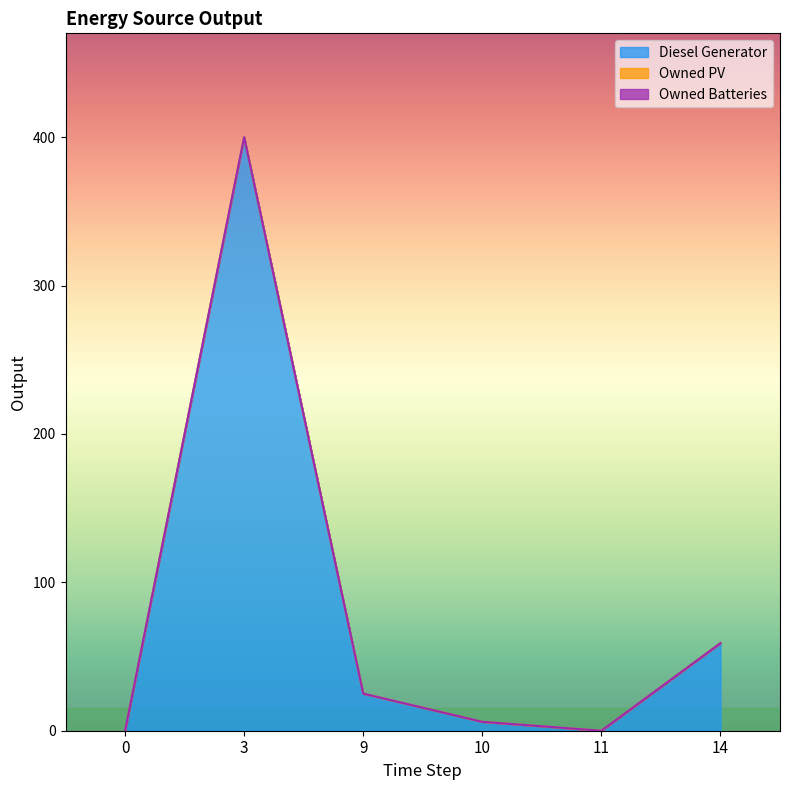

What is the sum of all Diesel Generator values?

490